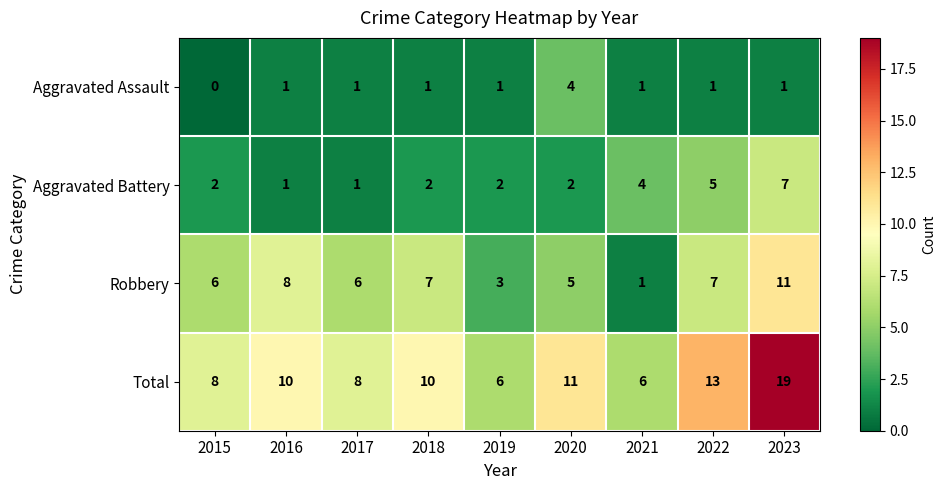

At which label does Robbery reach its minimum?

2021